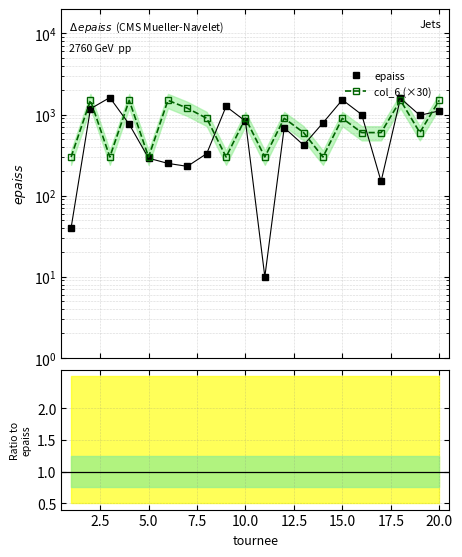

How many interior local valleys does the col_6 / epaiss series have?

6